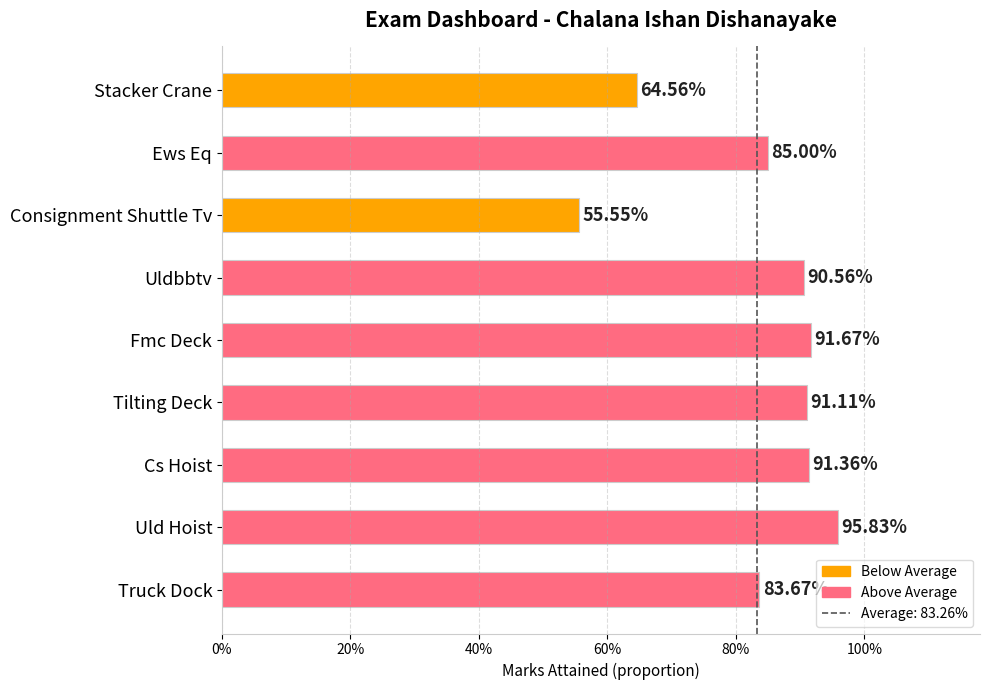

Does the chart contain any negative values?

No